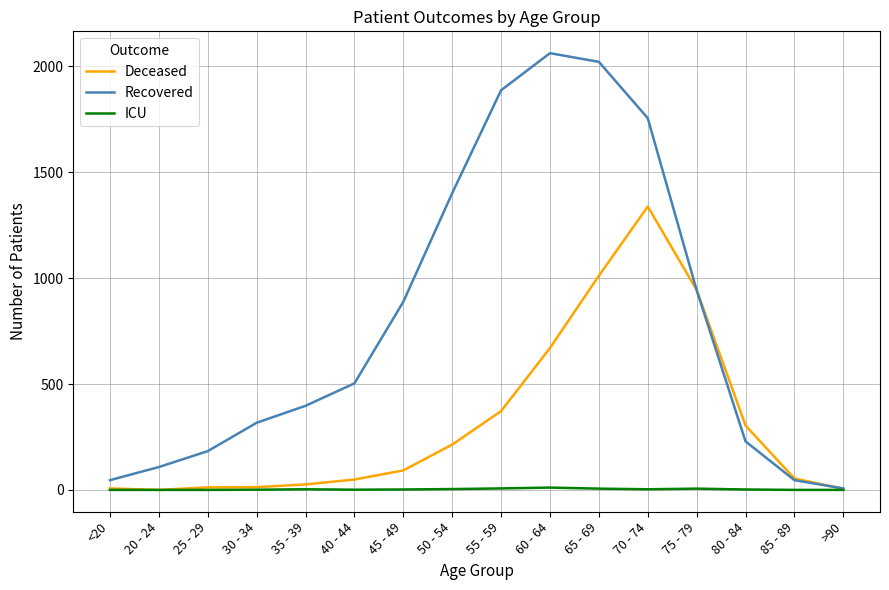

Which series has the largest range (max minus min)?

Recovered